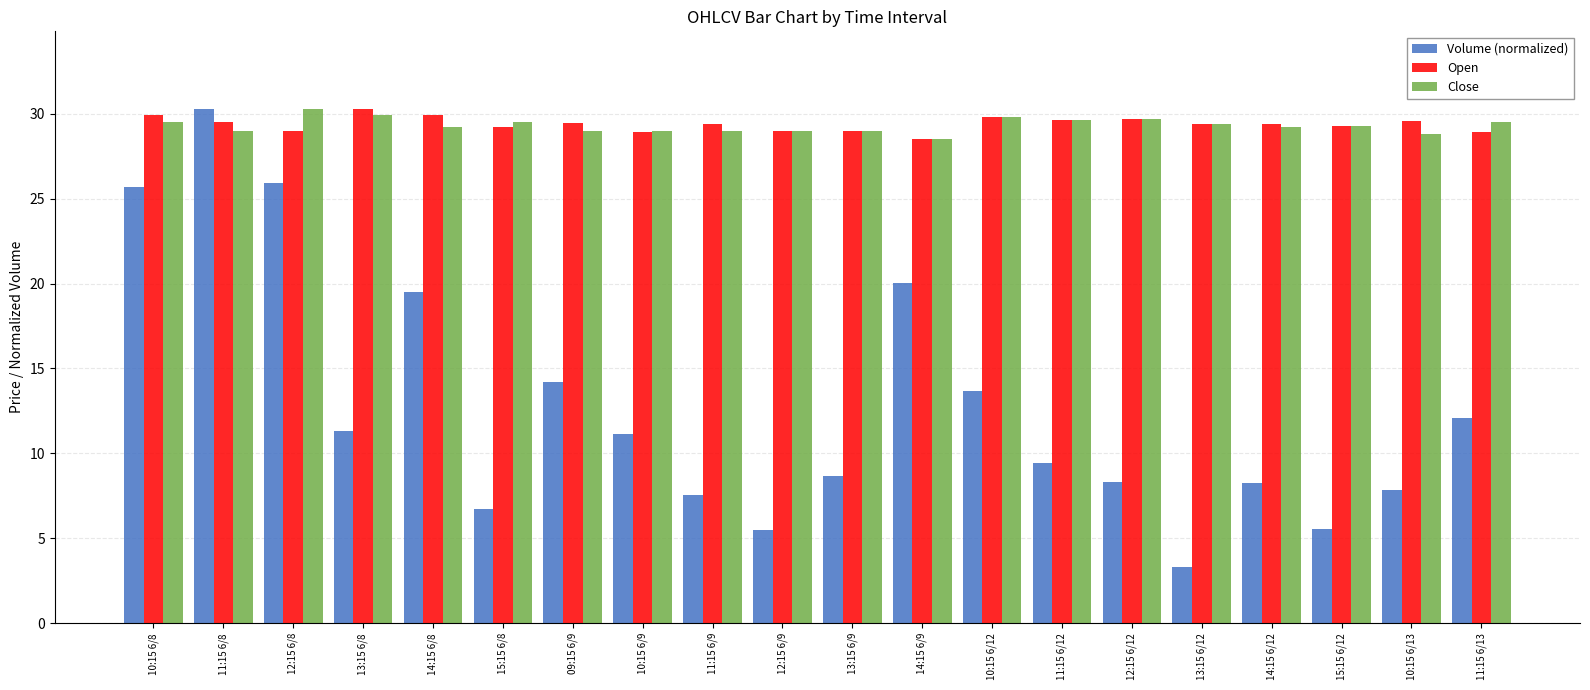

At which label does Open first exceed 29?

10:15 6/8